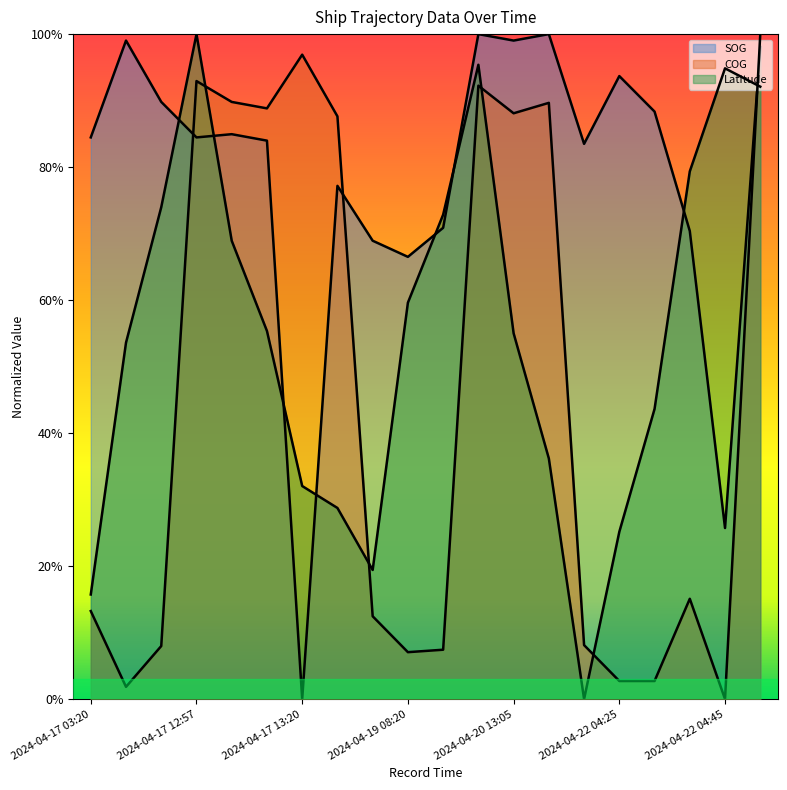

What are all the series names shown in the legend?

SOG, COG, Latitude